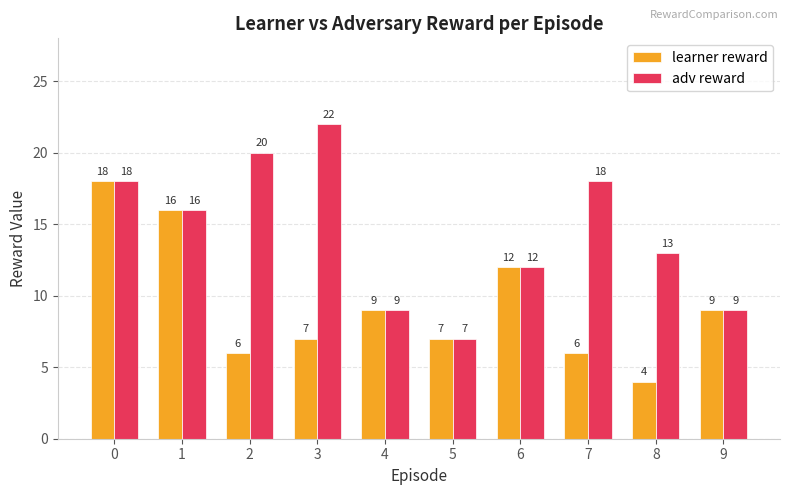

At which label is adv reward closest to 14?

8